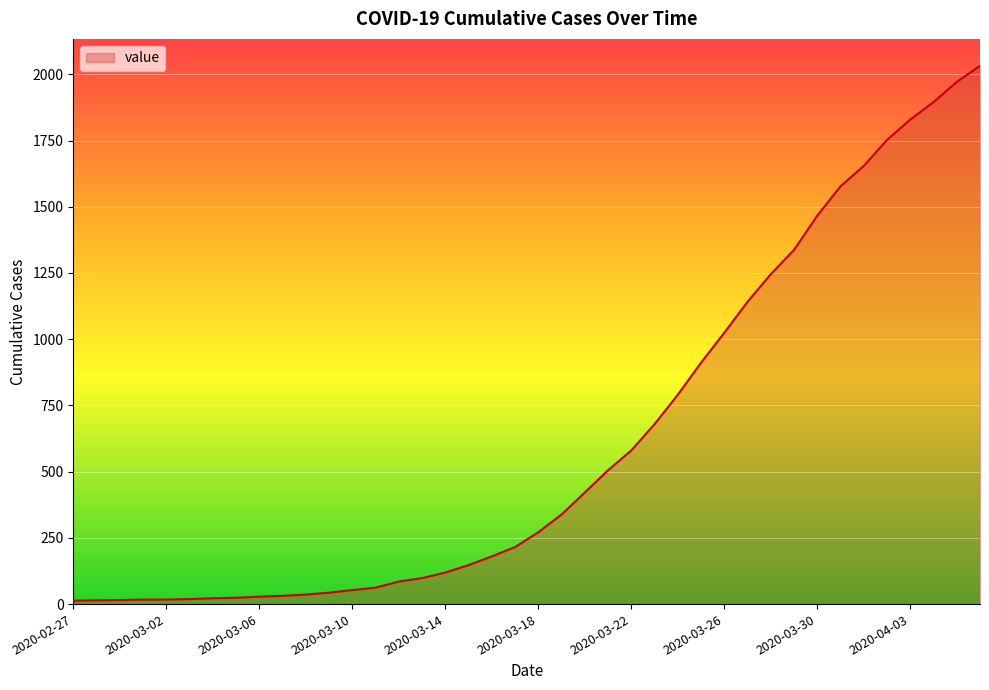

Does the chart display data point markers on the line(s)?

No